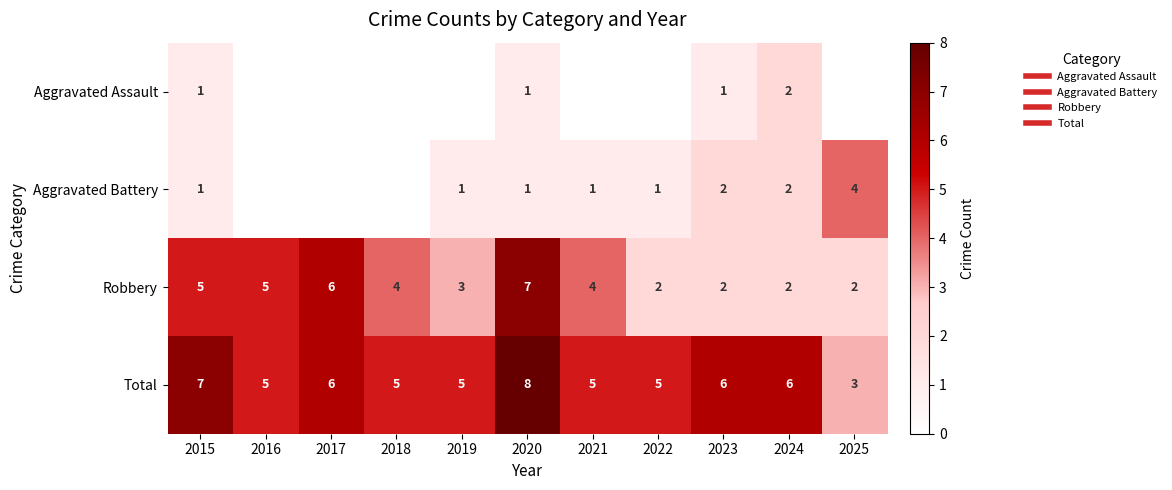

What is the sum of all Aggravated Battery values?

13